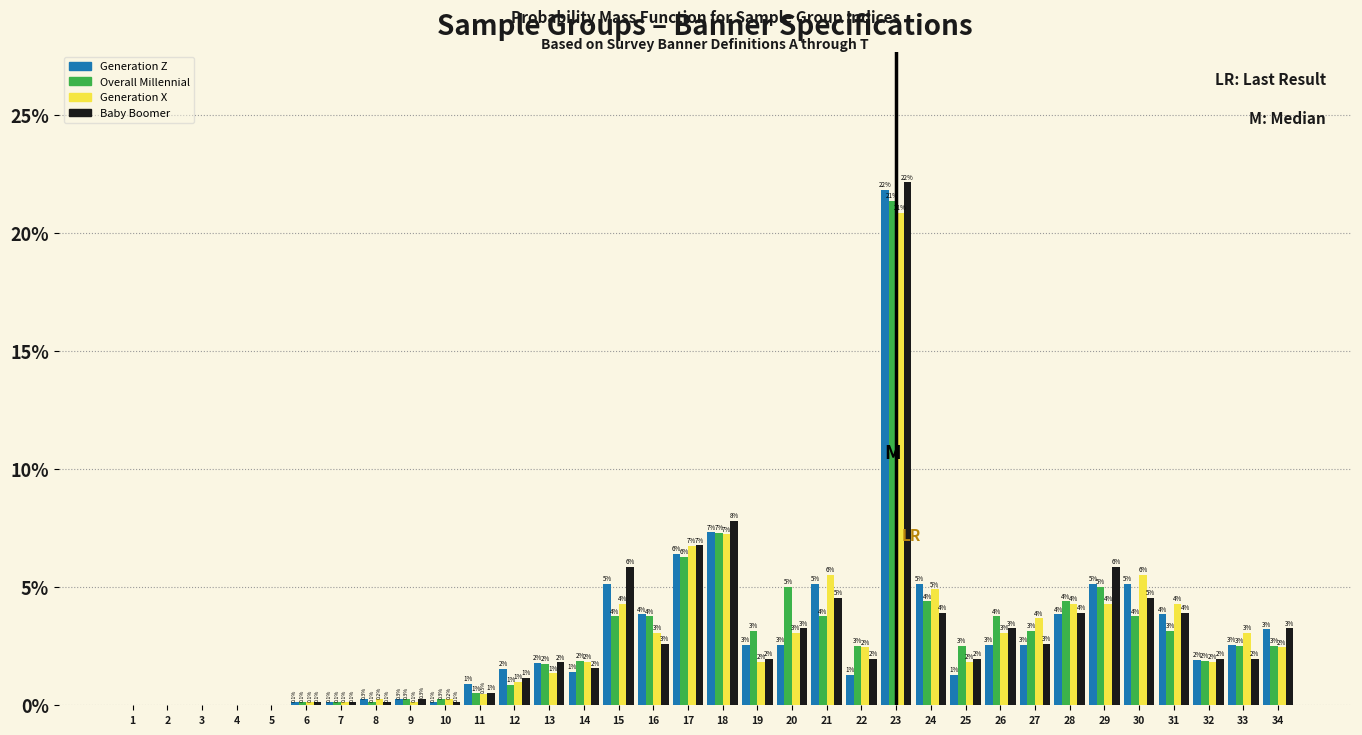

At which label does Baby Boomer first exceed 1?

12